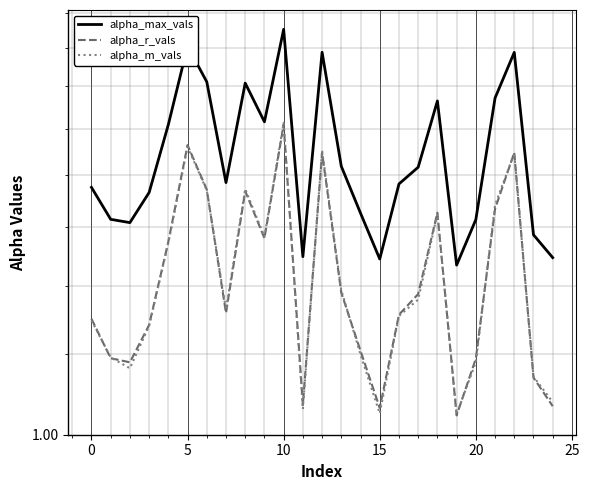

True or false: alpha_r_vals and alpha_m_vals cross at least once.

True